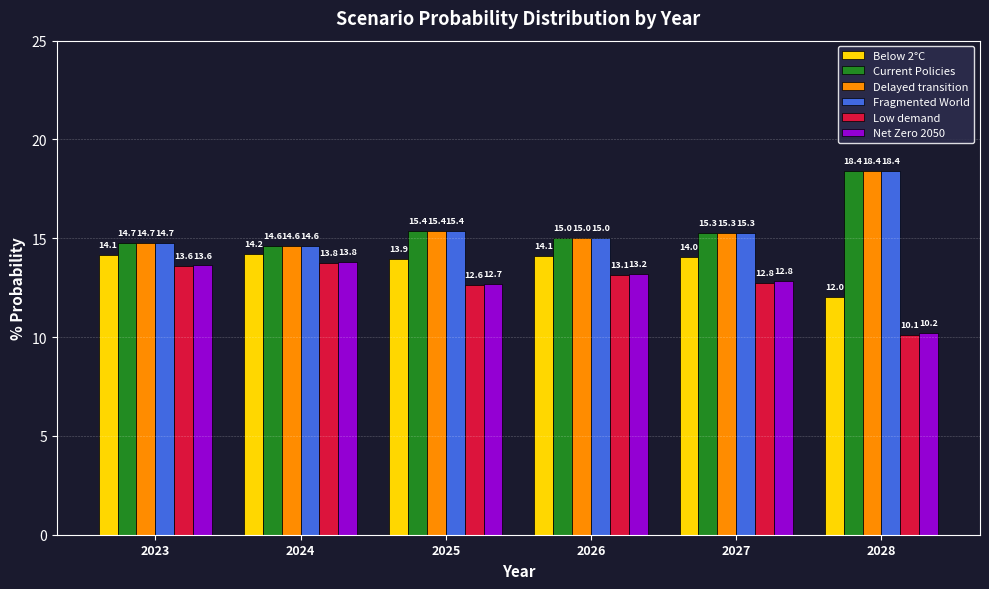

How many groups of bars are there?

6